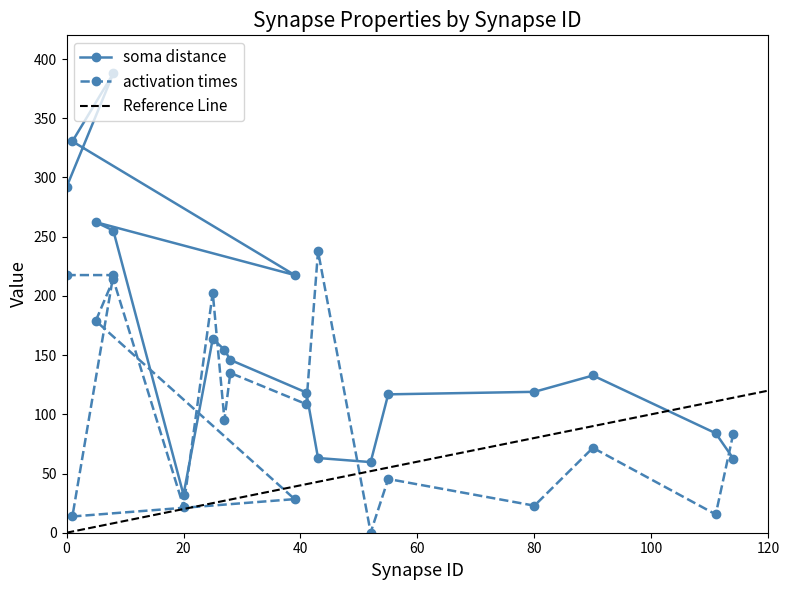

List the labels in order of activation times value, smallest first.

52, 1, 111, 20, 80, 39, 55, 90, 114, 27, 41, 28, 5, 25, 8, 0, 8, 43